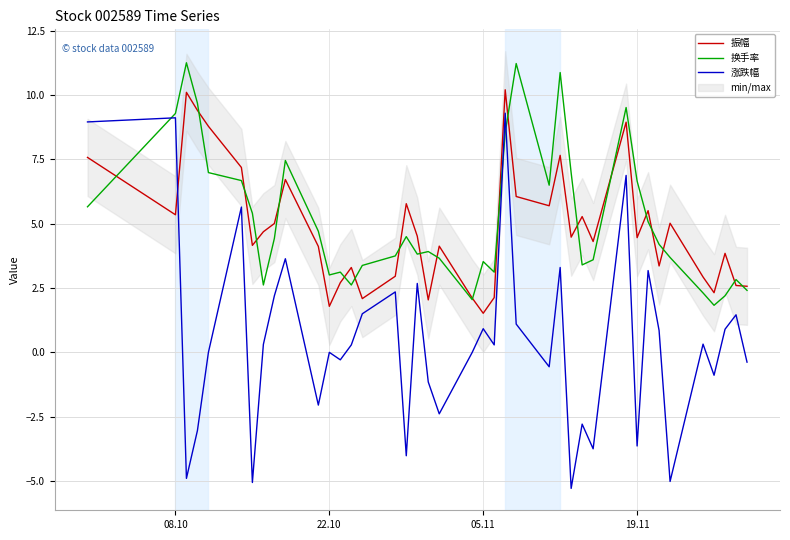

The value of 涨跌幅 at 22.10 is 0.0. True or false?

True